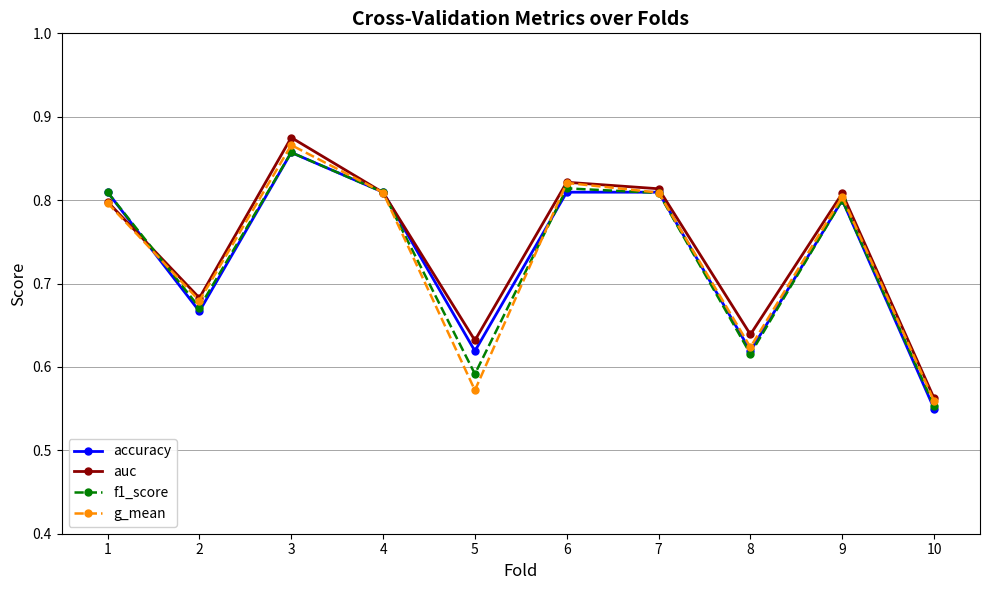

What are all the series names shown in the legend?

accuracy, auc, f1_score, g_mean